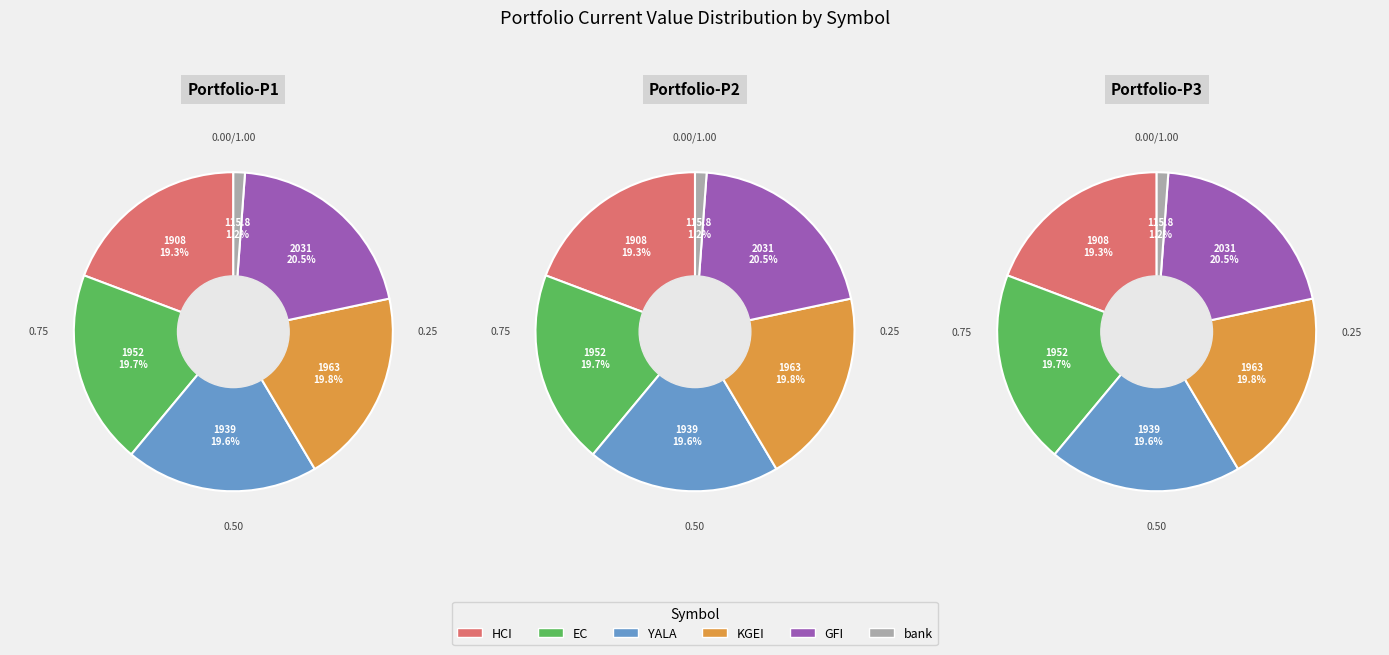

To the nearest percent, what portion does bank represent?

1%